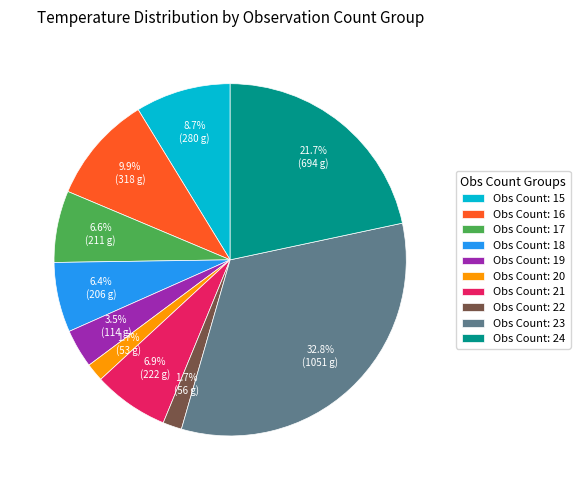

What portion of the pie excludes Obs Count: 18?

93.6%